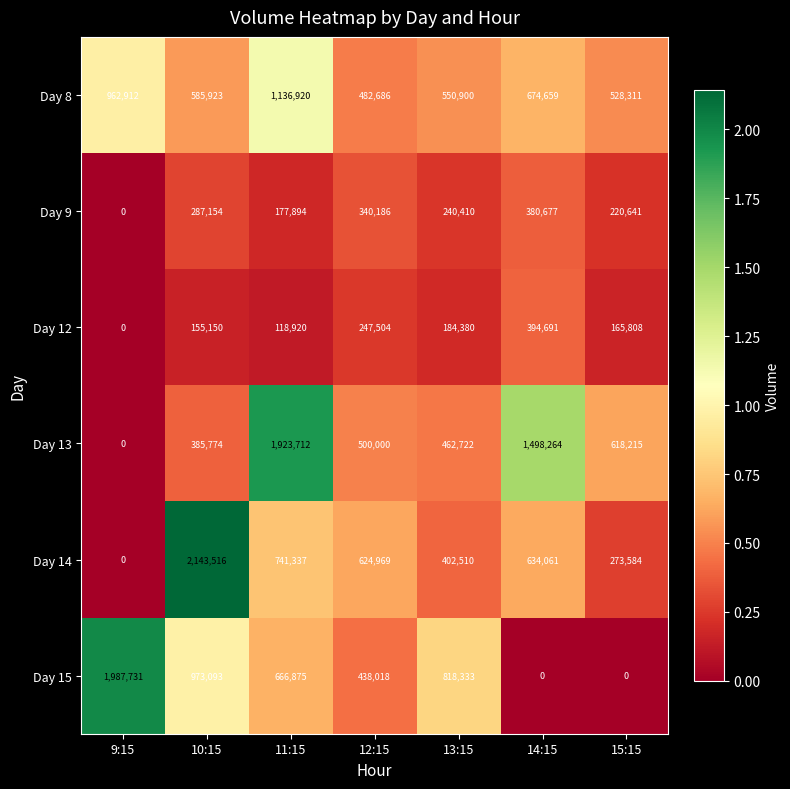

What is the greatest value displayed?

2143516